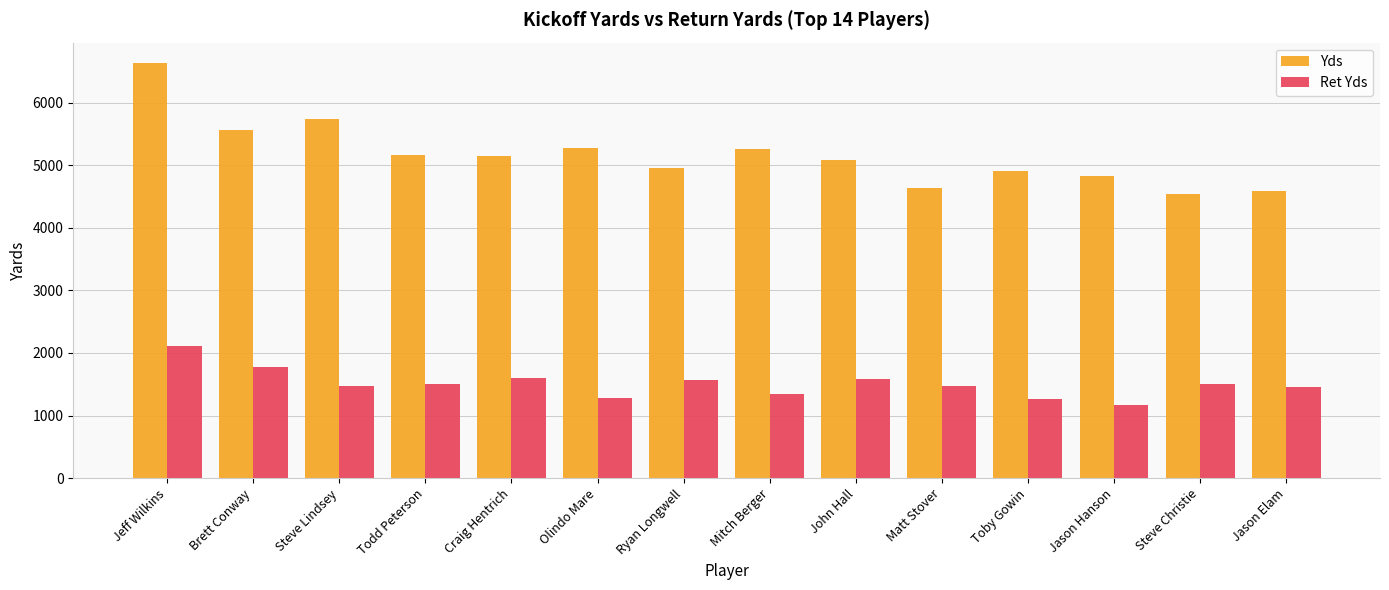

Which category has the highest value across all series?

Jeff Wilkins